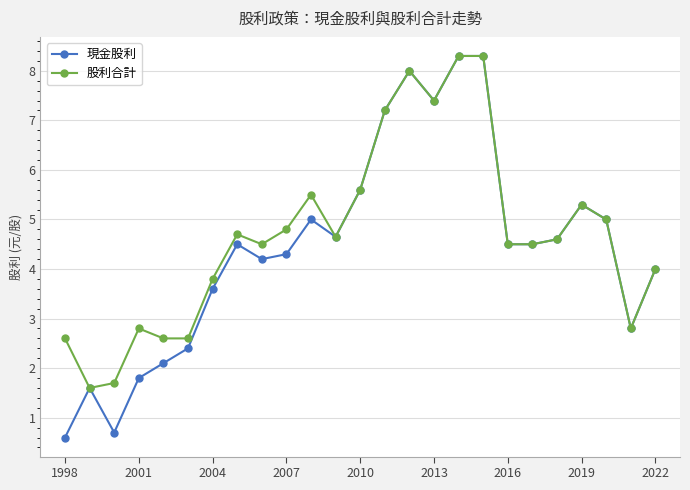

What are all the series names shown in the legend?

現金股利, 股利合計